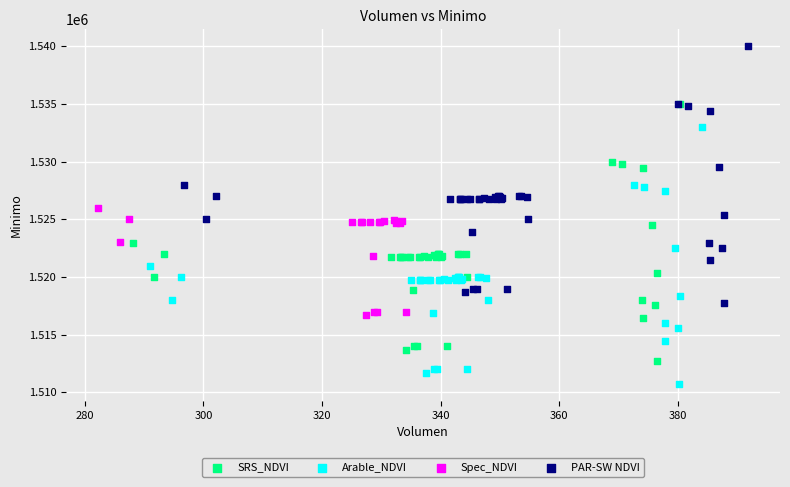

Which series reaches the minimum Y coordinate?

Arable_NDVI